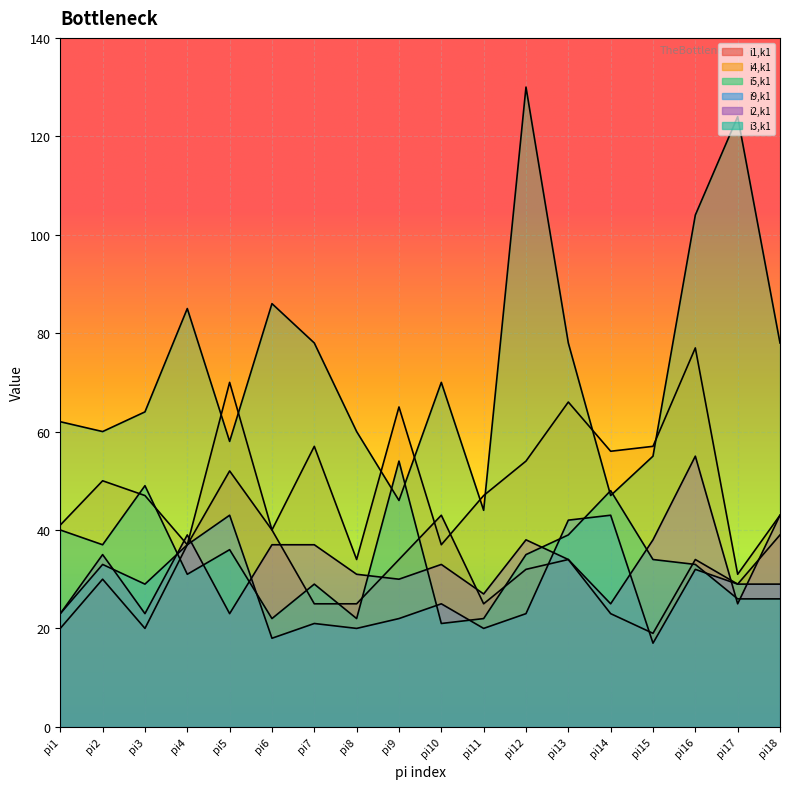

How many distinct data groups are displayed?

6